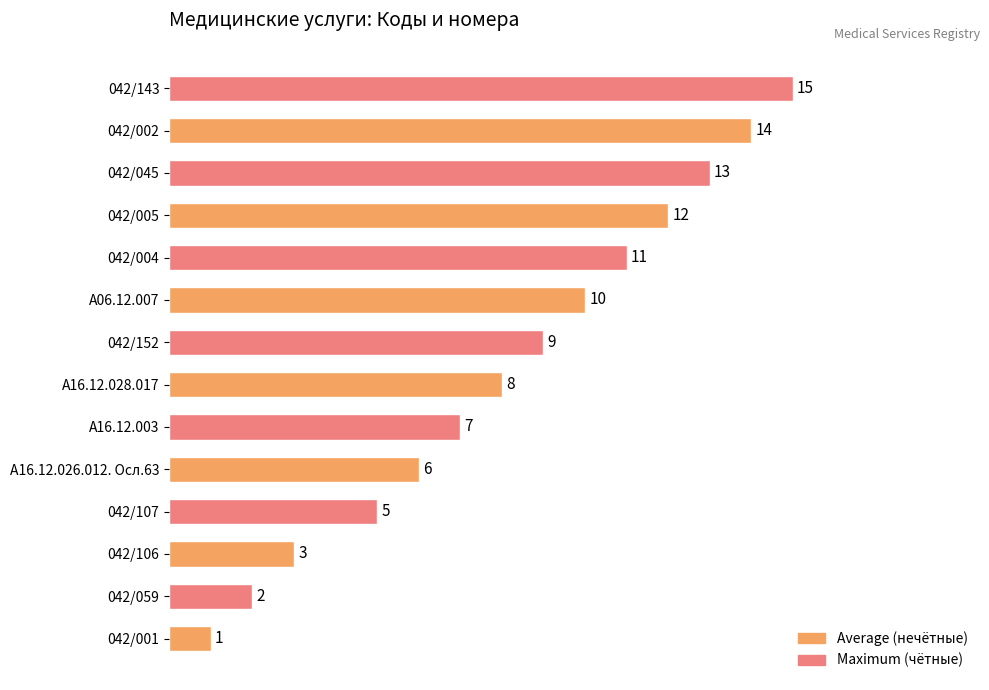

What is the sum of all values?

116